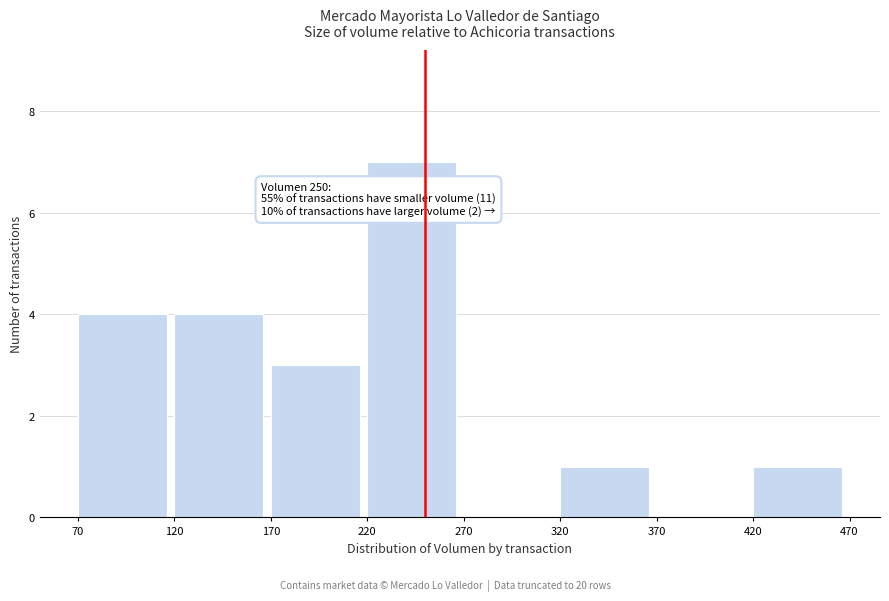

Over which range of the x-axis is the bar tallest?

220 to 270